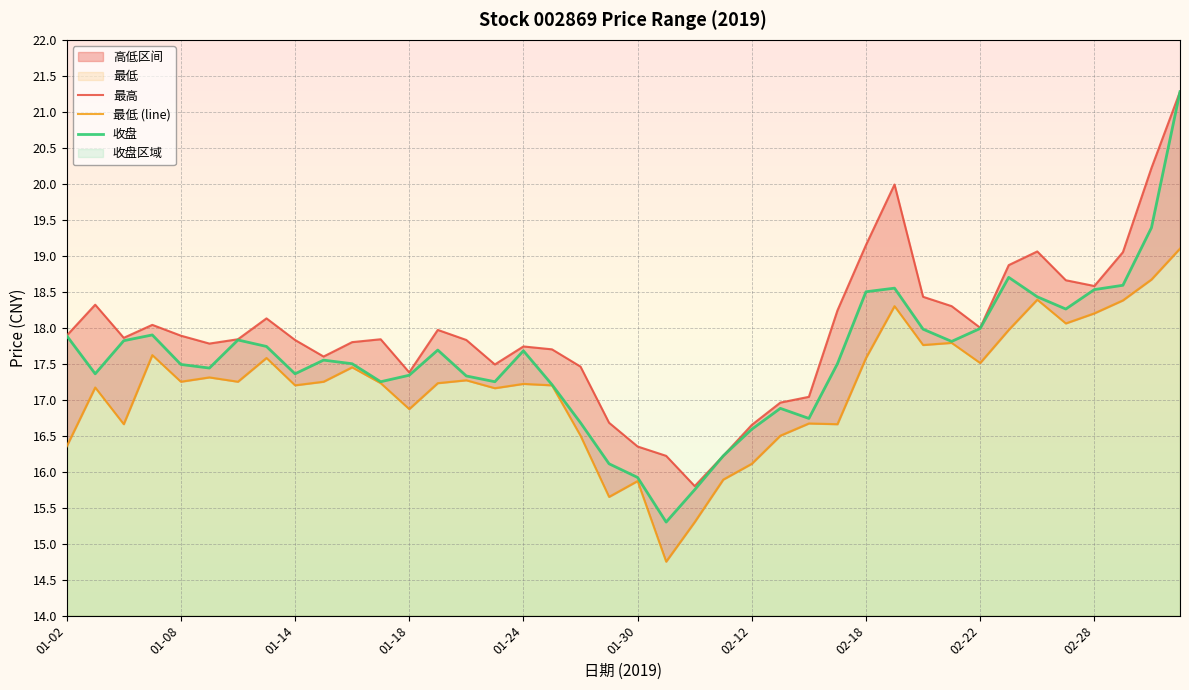

What is the average value of the 收盘 series?

17.6